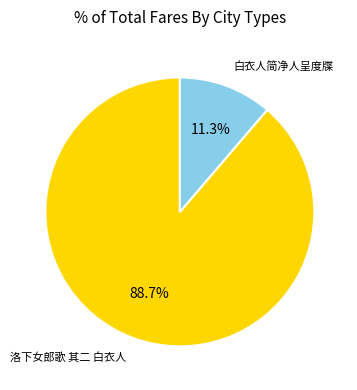

Count the number of slices in the pie.

2